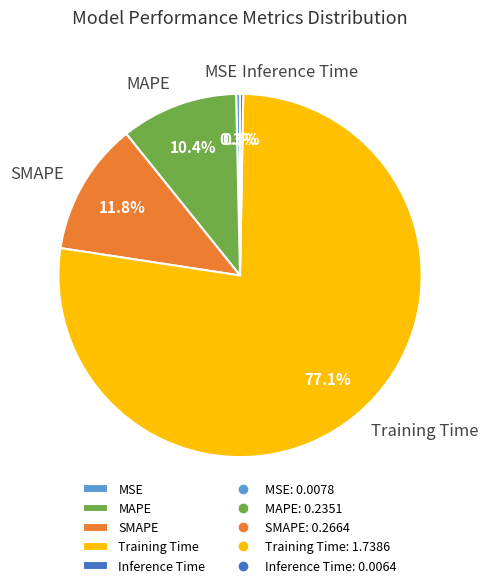

How many slices are in this pie chart?

5